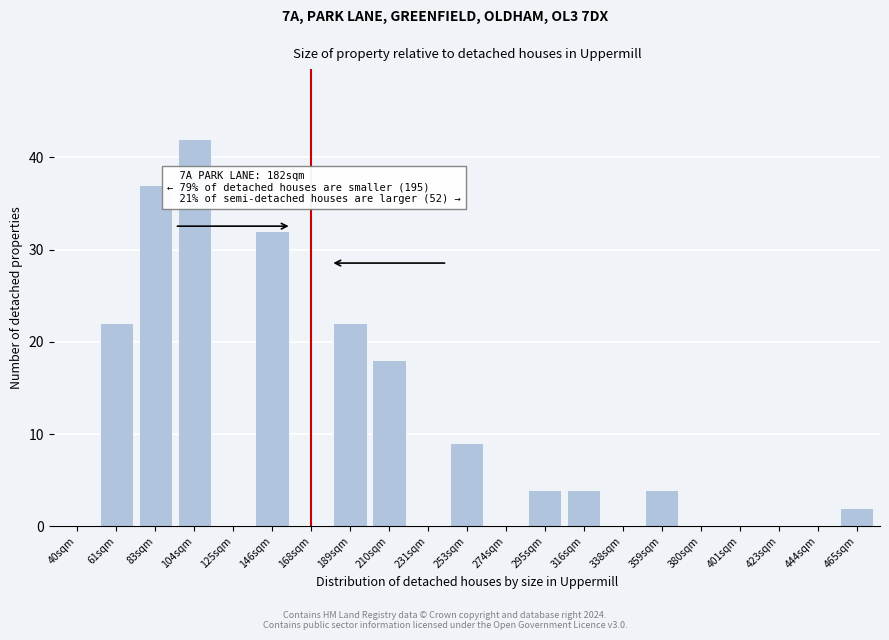

Reading right to left, extract all data points from this chart.

465sqm=2	444sqm=0	423sqm=0	401sqm=0	380sqm=0	359sqm=4	338sqm=0	316sqm=4	295sqm=4	274sqm=0	253sqm=9	231sqm=0	210sqm=18	189sqm=22	168sqm=0	146sqm=32	125sqm=0	104sqm=42	83sqm=37	61sqm=22	40sqm=0